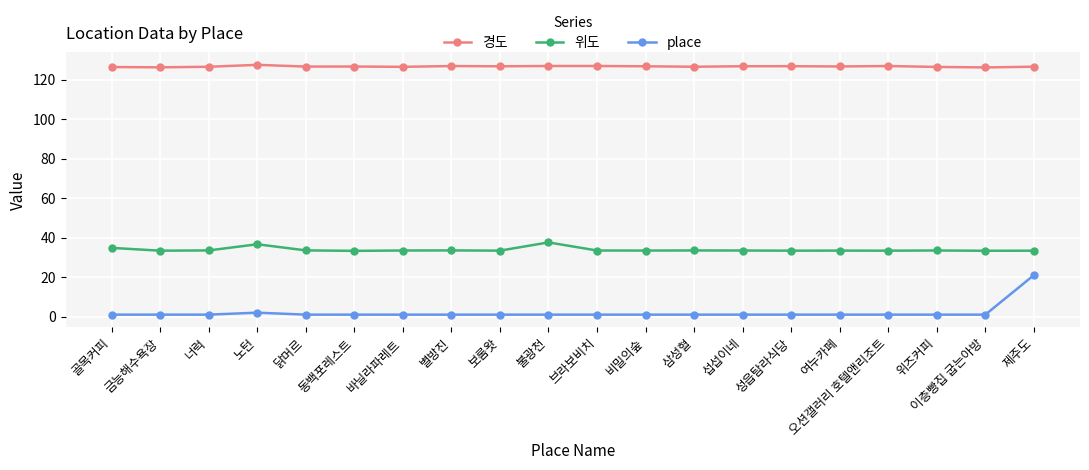

What is the highest value of the 경도 series?

127.5